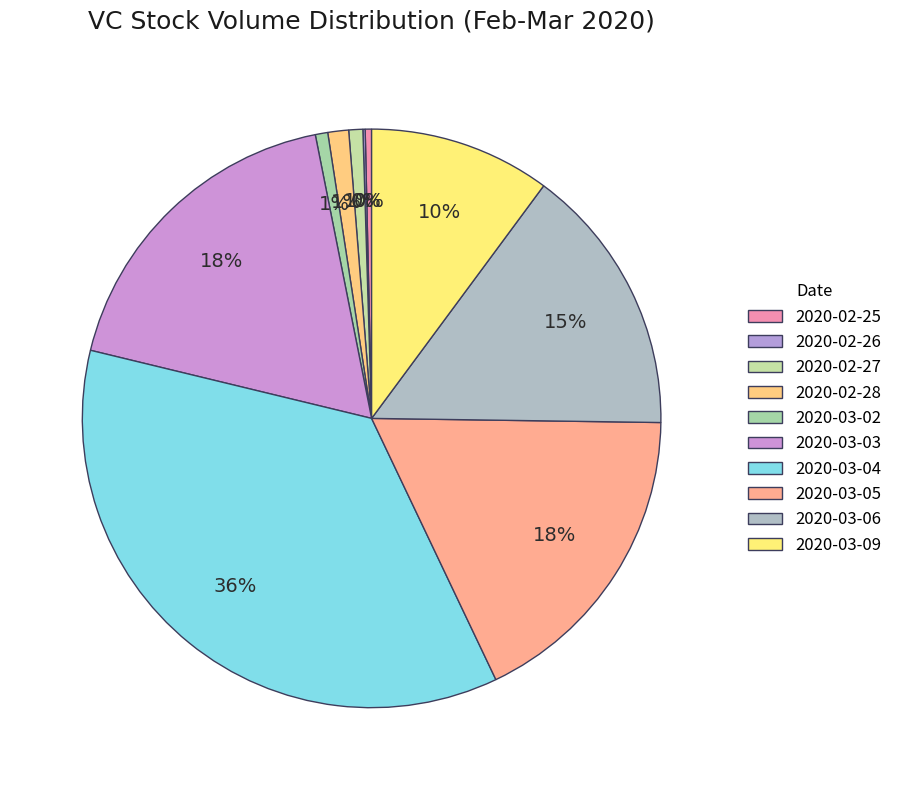

What percentage do 2020-03-03 and 2020-03-02 together represent?

18.8%